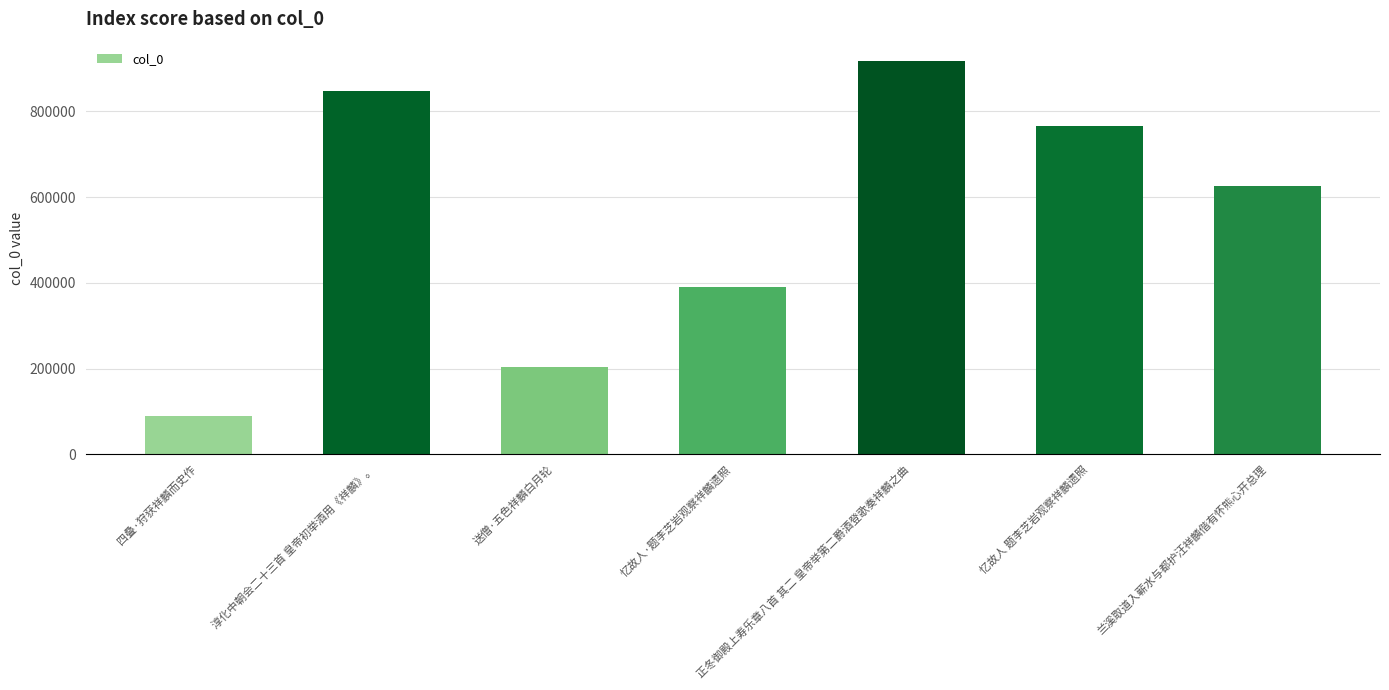

What is the sum of the values at 正冬御殿上寿乐章八首 其二 皇帝举第二爵酒登歌奏祥麟之曲 and 送僧·五色祥麟白月轮?

1121100